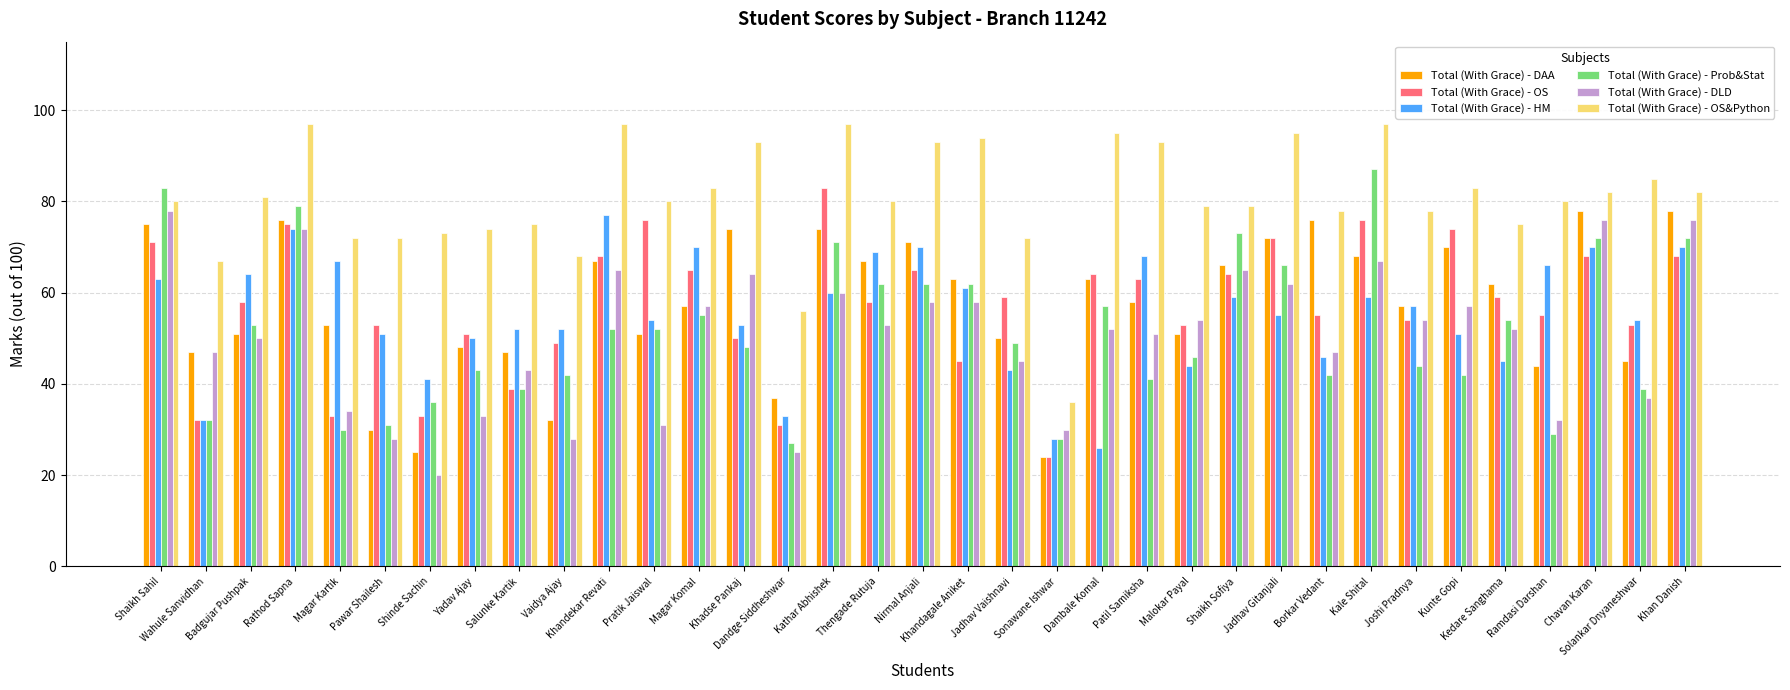

What is the total value across all series at Kathar Abhishek?

445